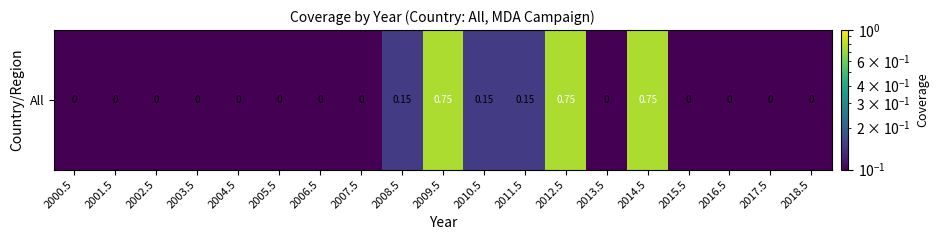

Is it true that the value at 2015.5 is 0.0?

False